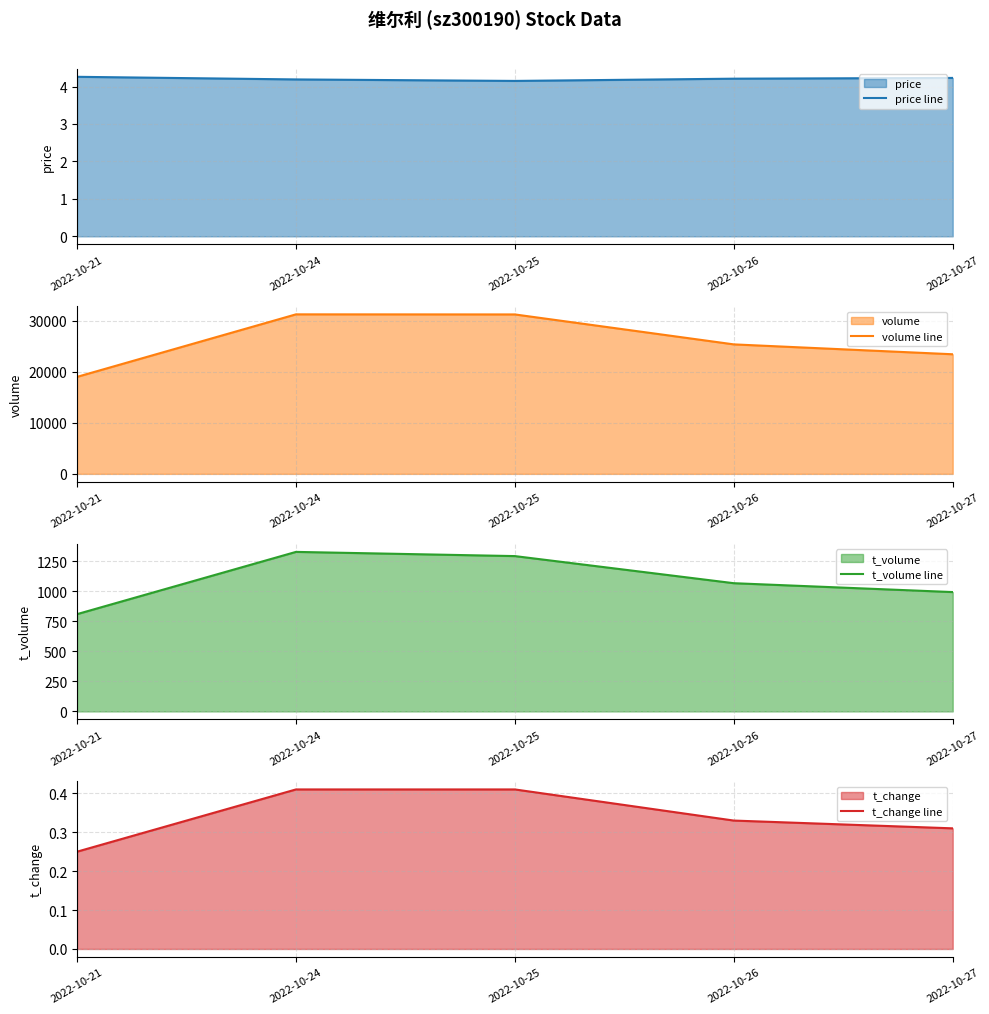

How many values in the t_volume line series are below 1069?

2